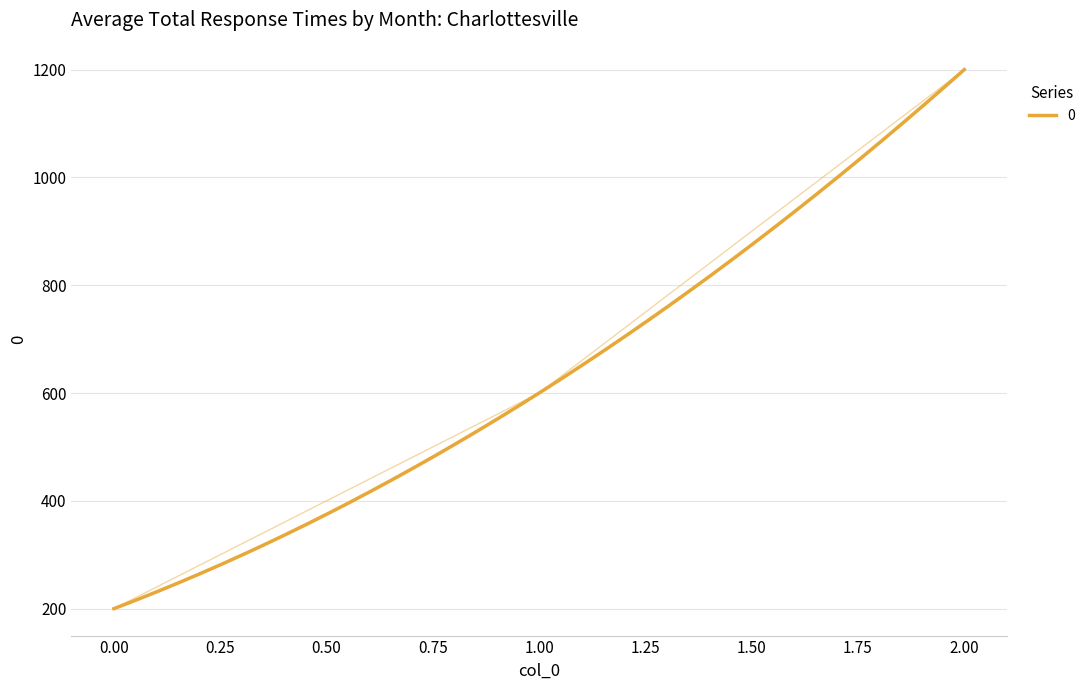

Rank the categories by value from highest to lowest.

2, 1, 0